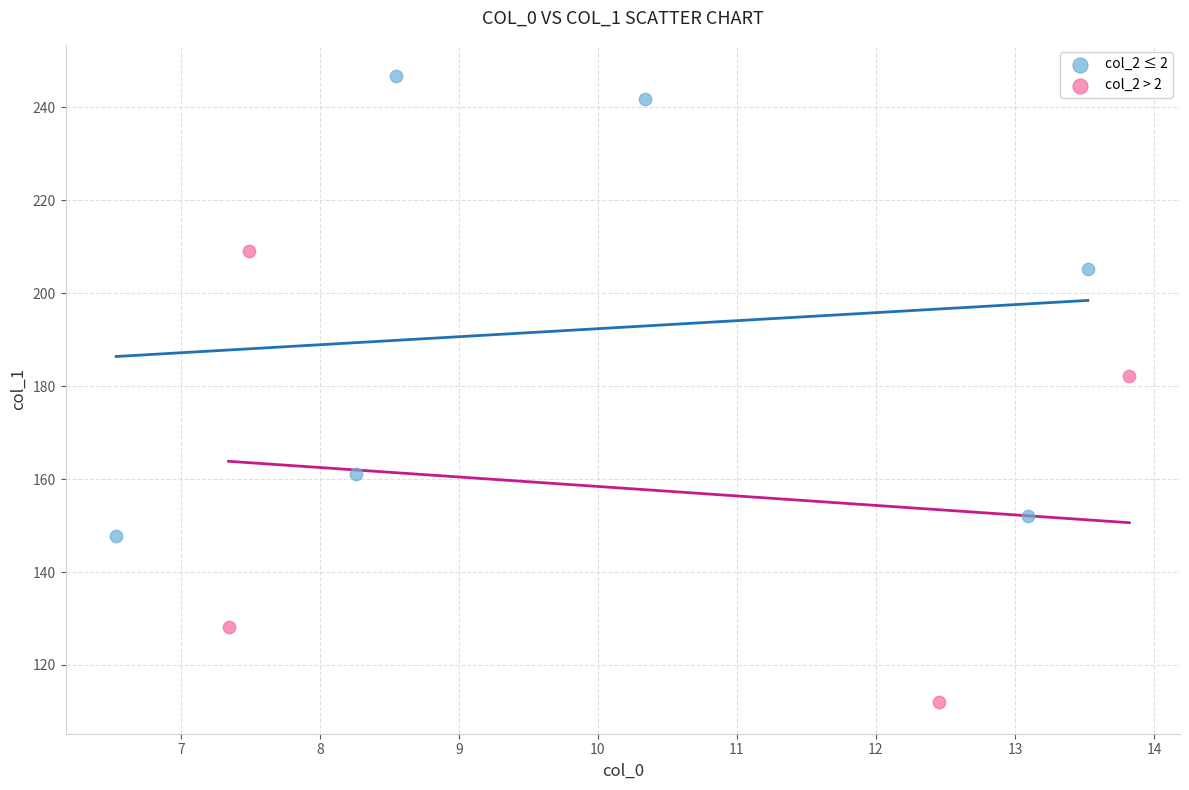

Which series contains the lowest Y value?

col_2 > 2